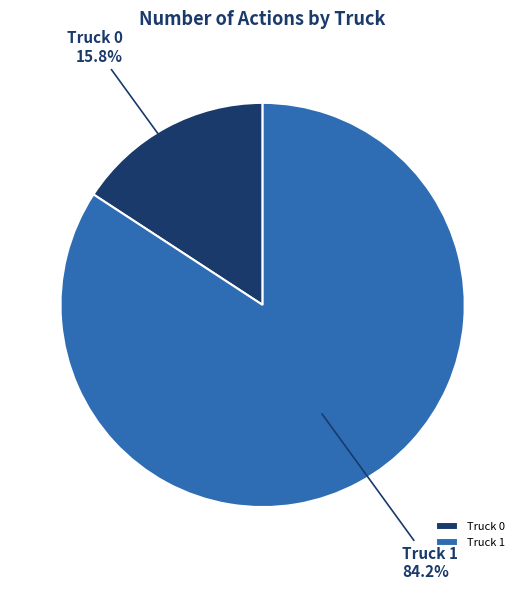

Is Truck 0 the majority of the pie?

No